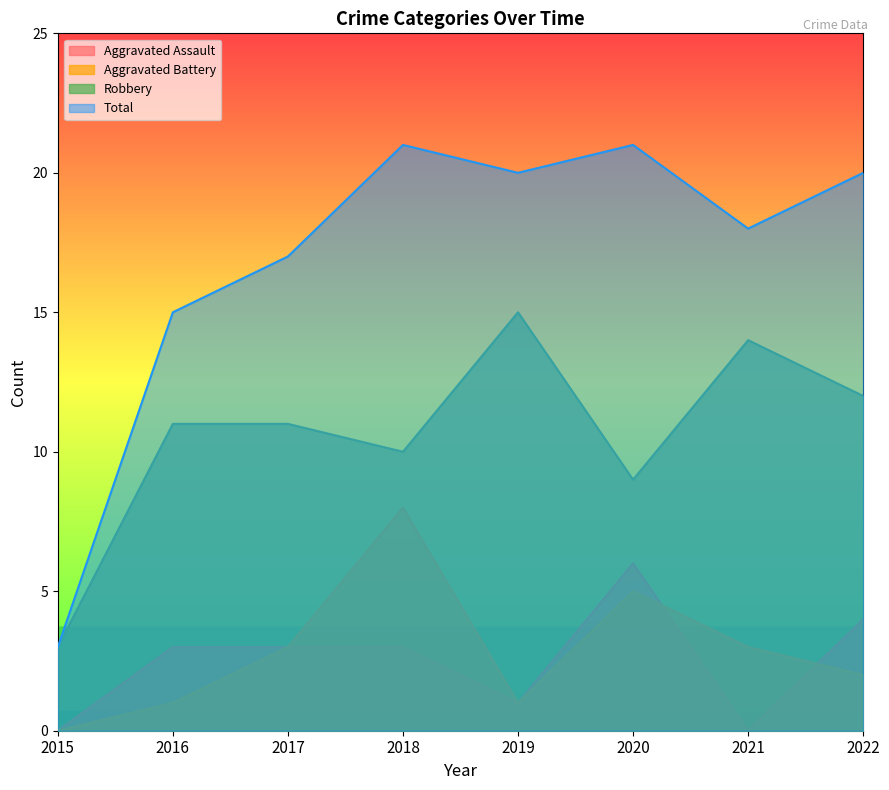

Count the Aggravated Assault values in the range 1 to 4.

5